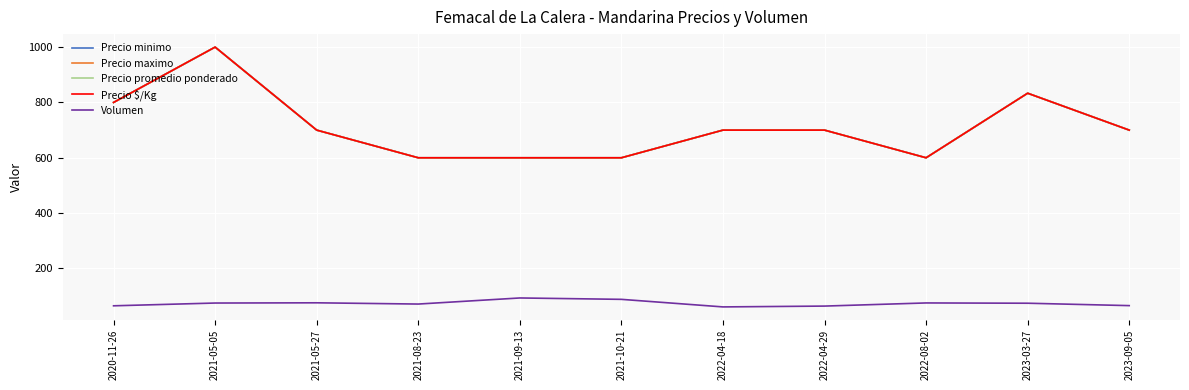

Where is the first local minimum for Precio minimo?

2022-08-02